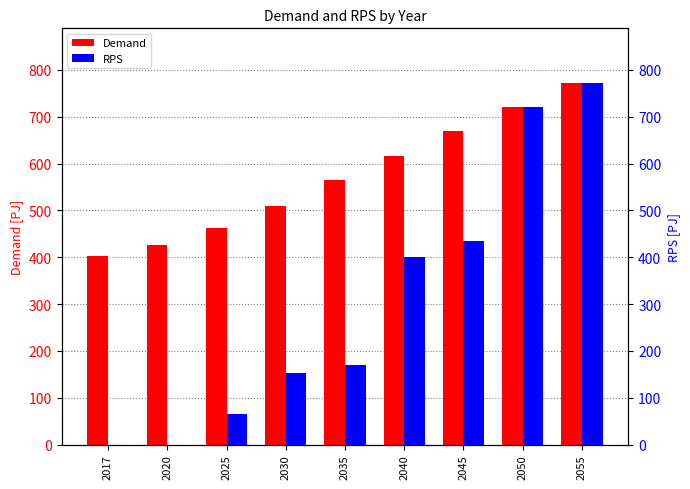

Rank the series by their maximum value, from highest to lowest.

Demand, RPS